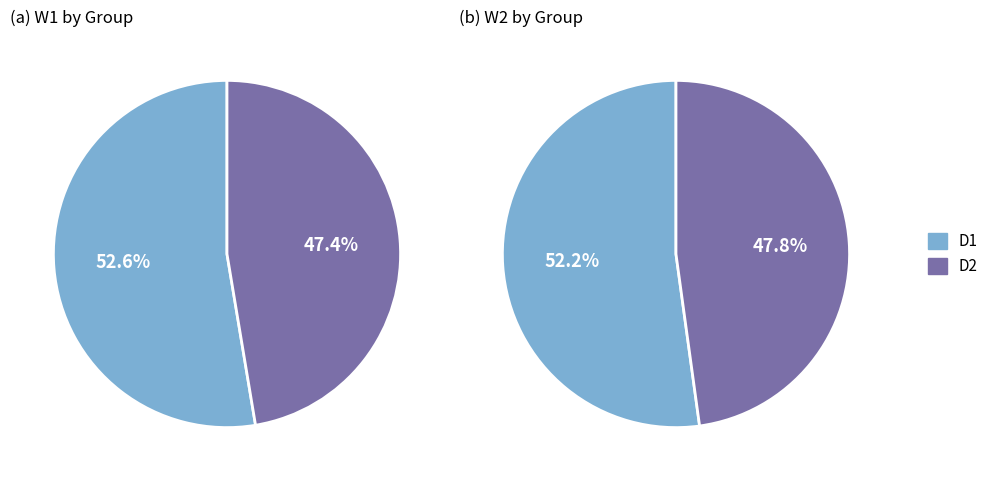

Does any single category account for the majority?

Yes